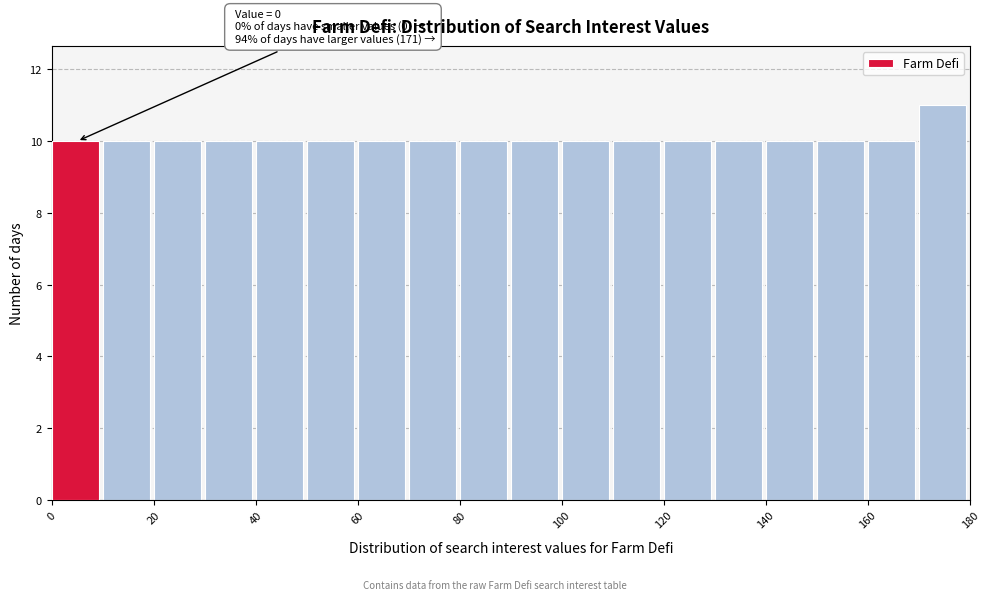

Which range on the x-axis has the tallest bar?

170 to 180